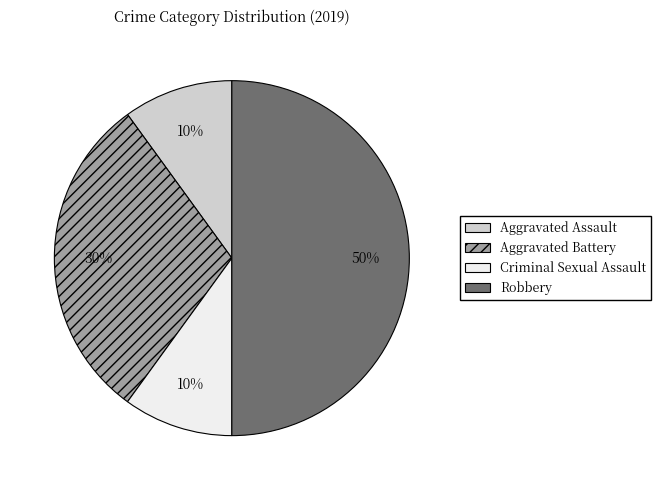

Which category has the biggest portion of the pie?

Robbery